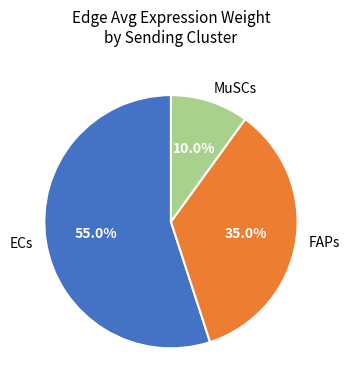

Which category has the biggest portion of the pie?

ECs